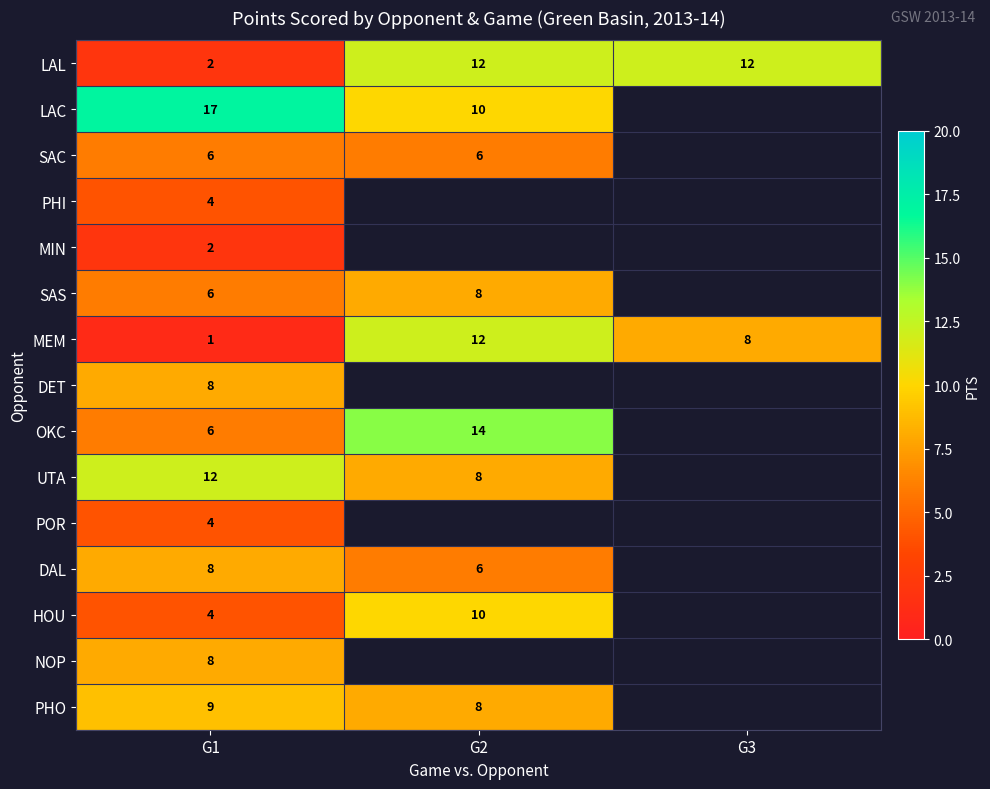

What is the smallest value displayed?

1.0